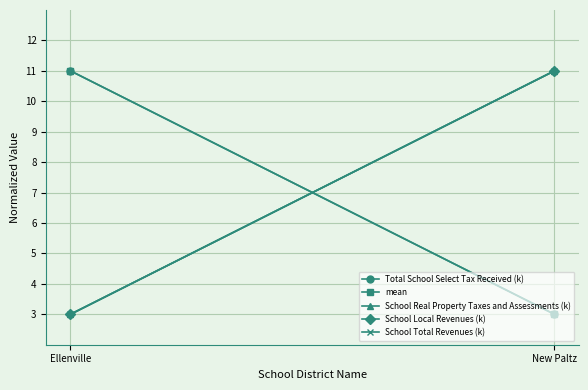

Reading right to left, extract all data points from this chart.

Total School Select Tax Received (k): 3	11
mean: 3	11
School Real Property Taxes and Assessments (k): 11	3
School Local Revenues (k): 11	3
School Total Revenues (k): 11	3